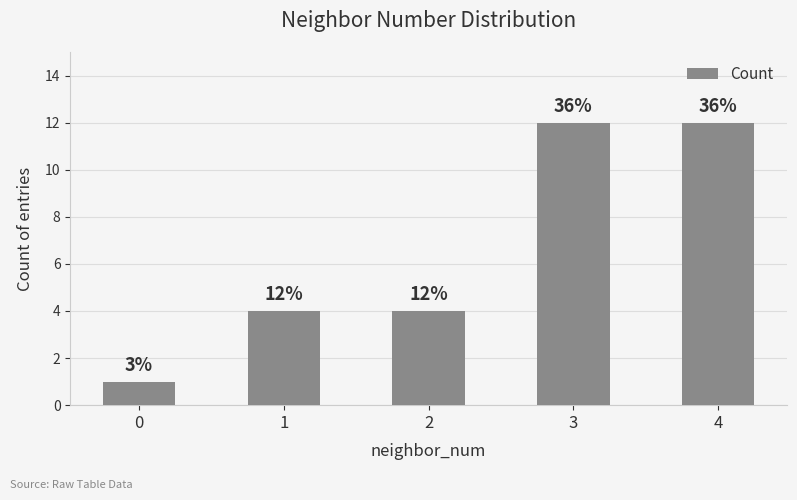

Does the chart contain any negative values?

No